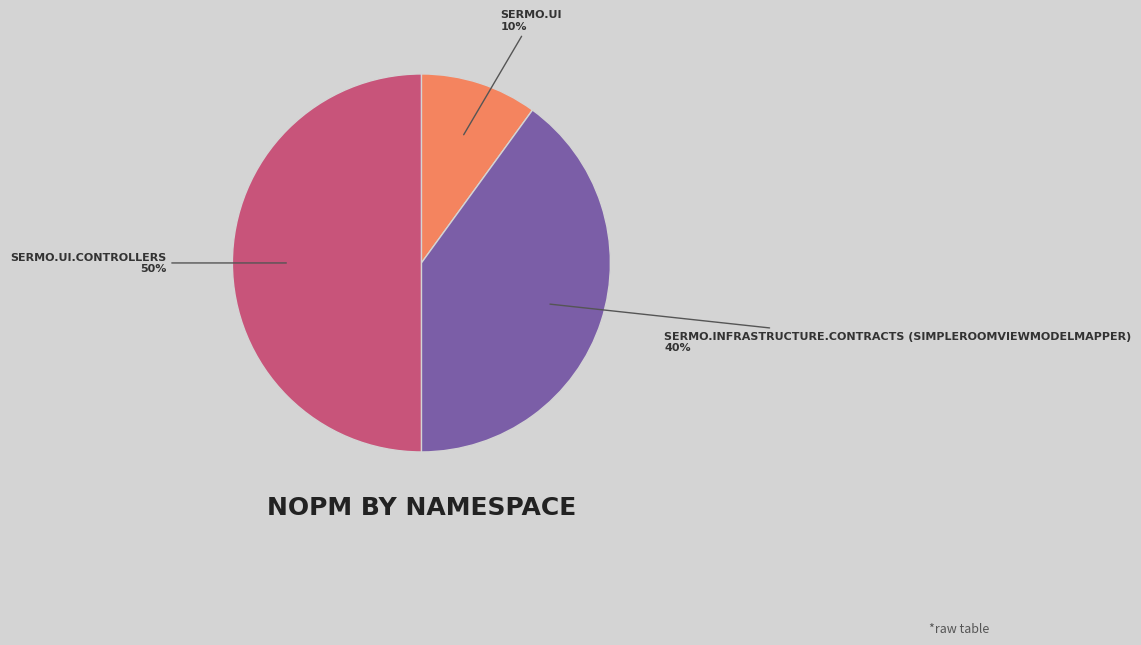

To the nearest percent, what is the difference between the largest and smallest slice percentages?

40%